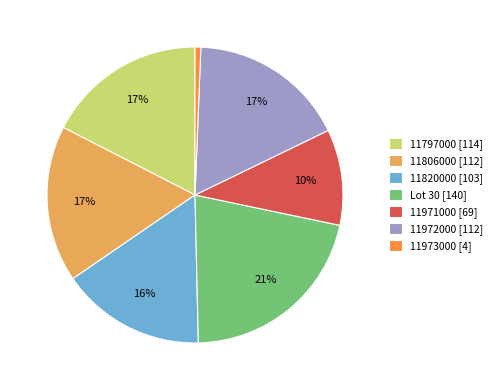

To the nearest percent, what is the difference between the Lot 30 [140] and 11971000 [69] slice percentages?

11%